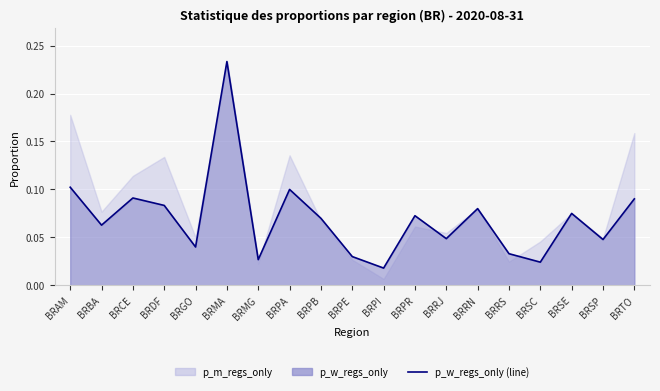

Which has a higher value, BRTO or BRAM?

BRAM